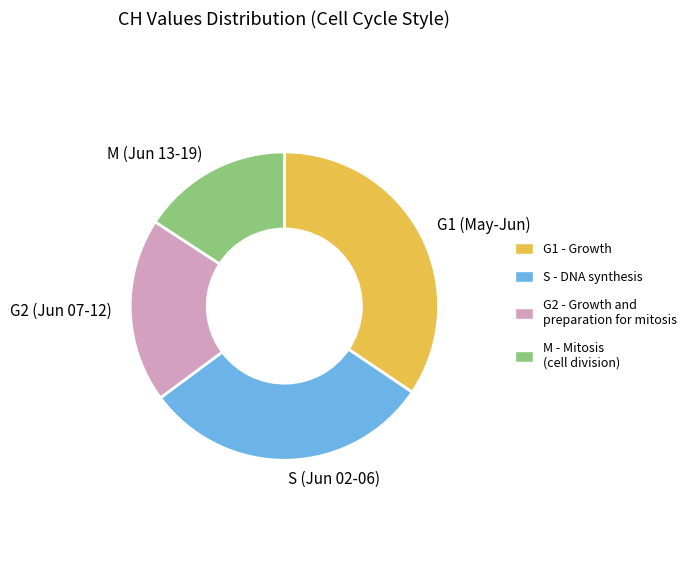

Is there any slice that represents more than half of the pie?

No